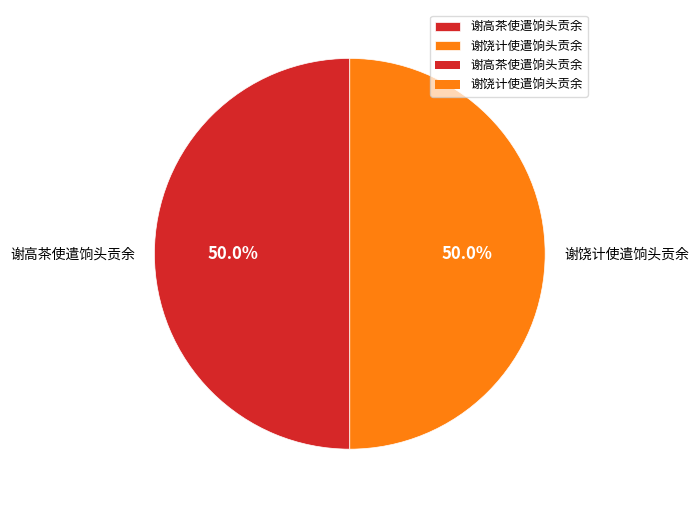

To the nearest percent, what is the combined percentage of 谢高茶使遣饷头贡余 and 谢饶计使遣饷头贡余?

100%